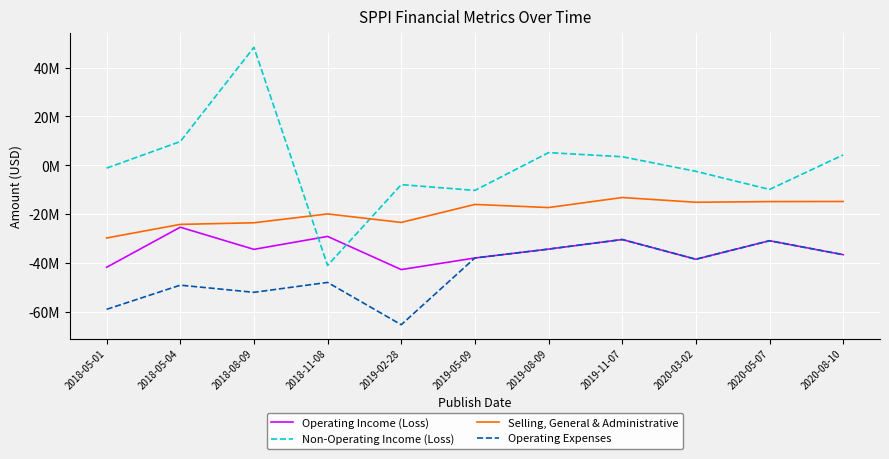

The Selling, General & Administrative series shows -15065000 at 2020-03-02. True or false?

True